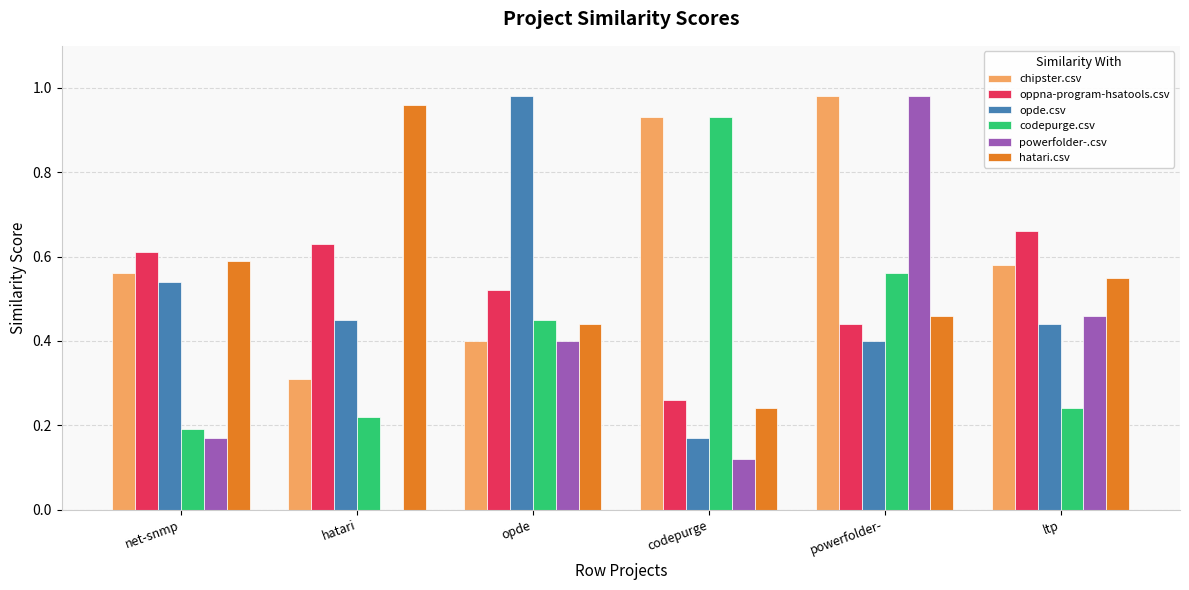

How many groups of bars are there?

6